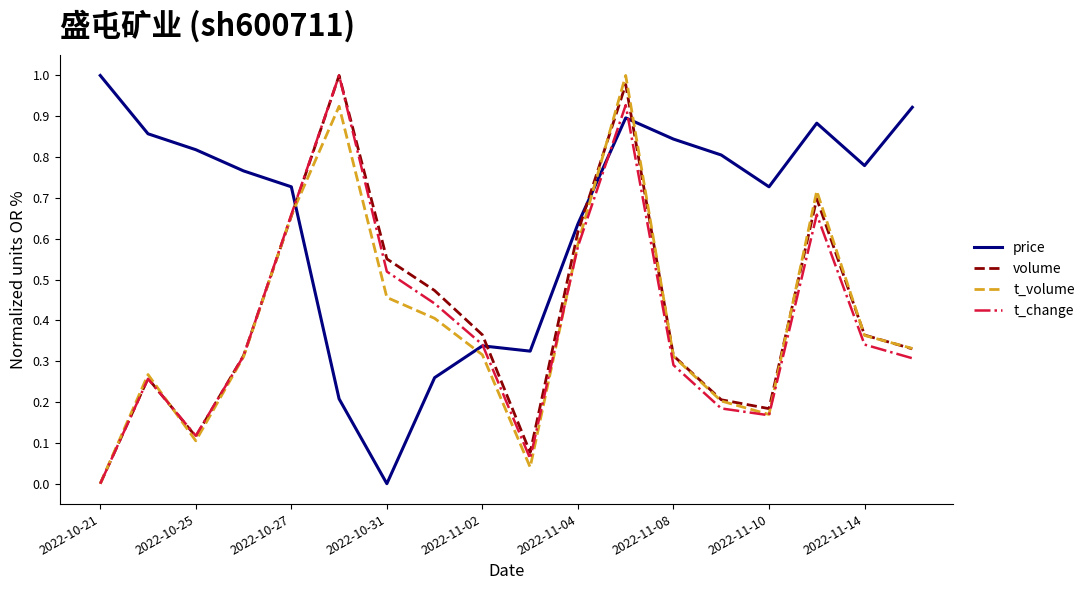

True or false: t_volume and price cross at least once.

True